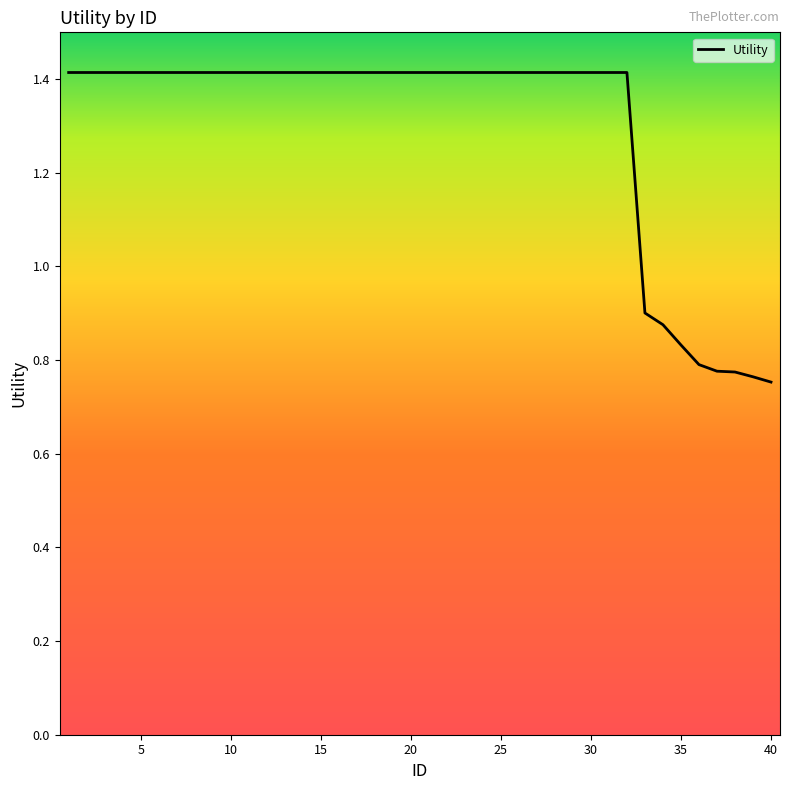

What is the greatest value displayed?

1.4